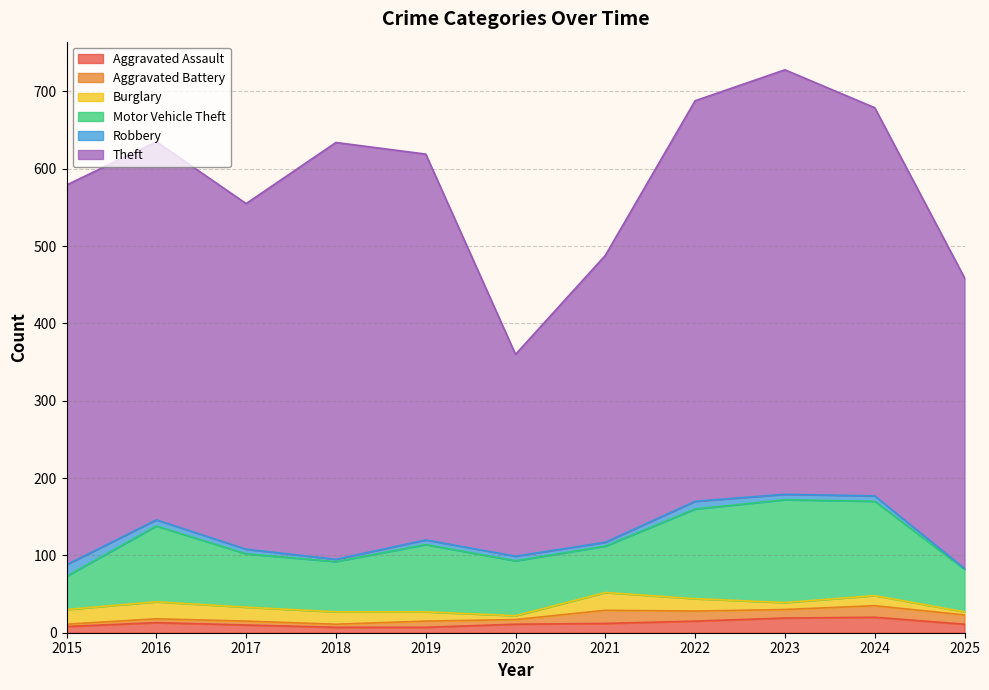

The value of Theft at 2018 is 539. True or false?

True